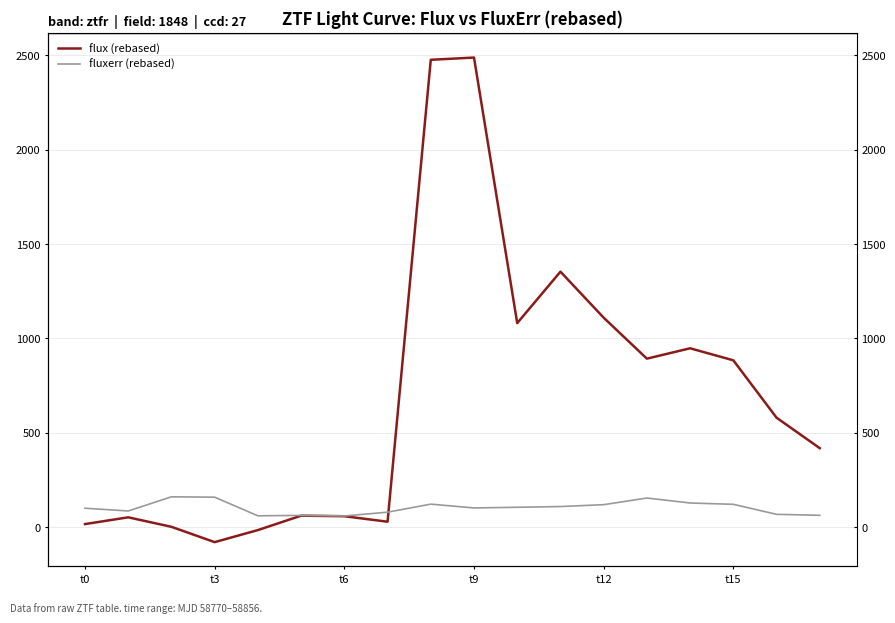

Which has a higher value, 17 or 7?

17